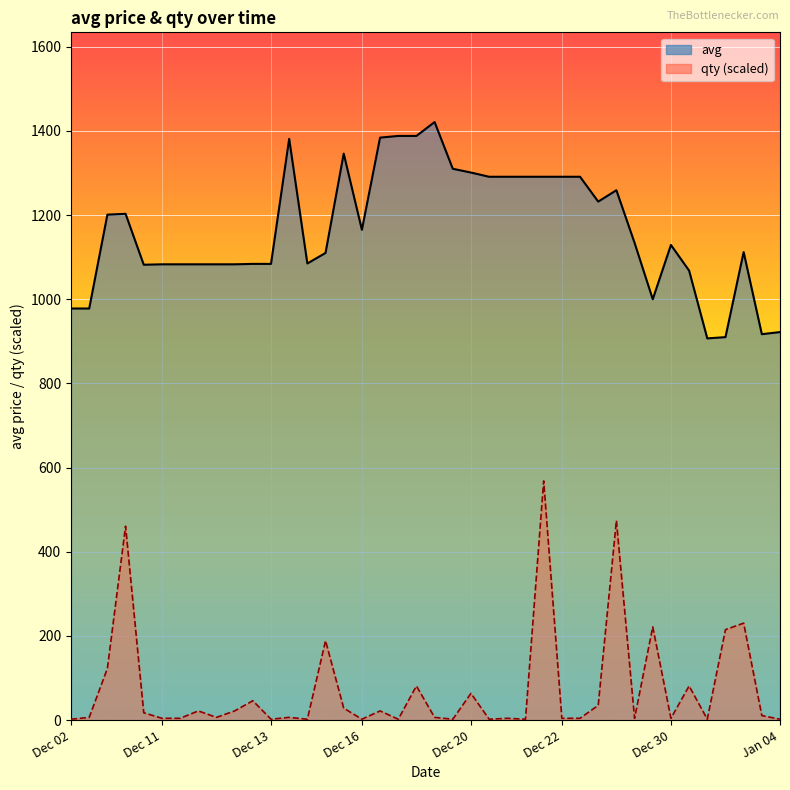

Count the number of data series in this chart.

2